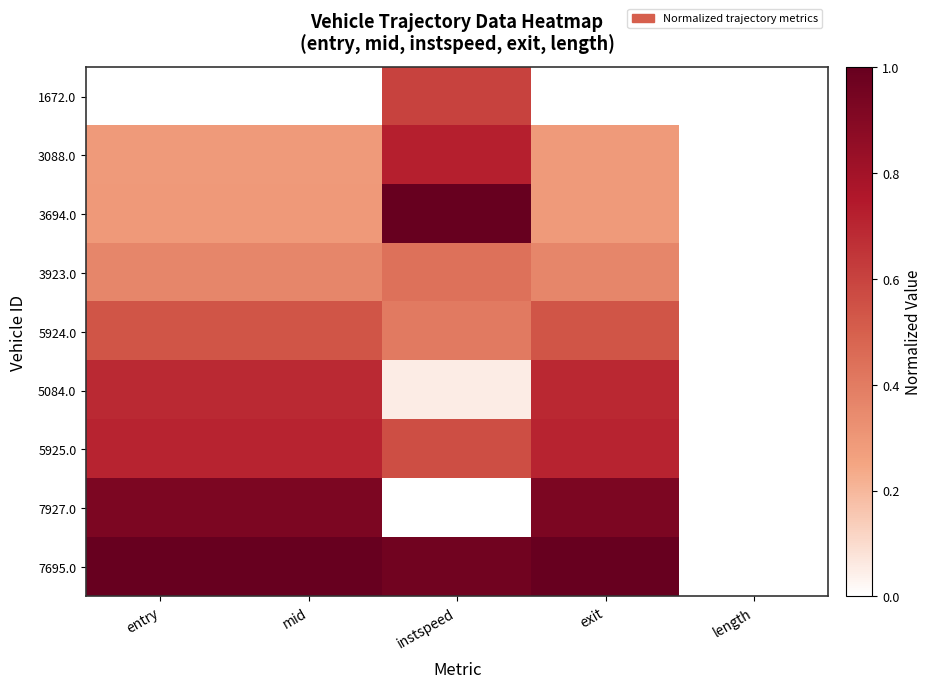

Reading left to right, transcribe all the data shown in this chart.

1672.0: entry=0.0	mid=0.0	instspeed=0.6	exit=0.0	length=0.0
3088.0: entry=0.3	mid=0.3	instspeed=0.7	exit=0.3	length=0.0
3694.0: entry=0.3	mid=0.3	instspeed=1.0	exit=0.3	length=0.0
3923.0: entry=0.4	mid=0.4	instspeed=0.4	exit=0.4	length=0.0
5924.0: entry=0.5	mid=0.5	instspeed=0.4	exit=0.5	length=0.0
5084.0: entry=0.7	mid=0.7	instspeed=0.1	exit=0.7	length=0.0
5925.0: entry=0.7	mid=0.7	instspeed=0.6	exit=0.7	length=0.0
7927.0: entry=0.9	mid=0.9	instspeed=0.0	exit=0.9	length=0.0
7695.0: entry=1.0	mid=1.0	instspeed=1.0	exit=1.0	length=0.0